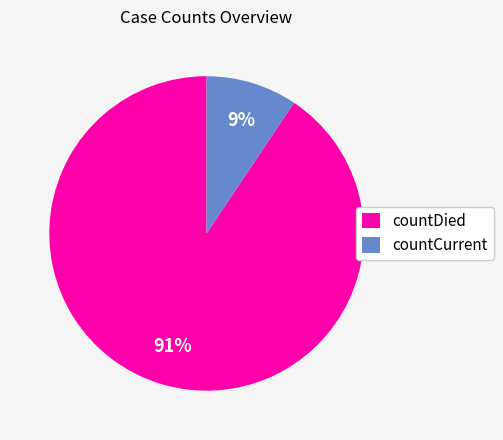

To the nearest percent, what is the combined percentage of countCurrent and countDied?

100%